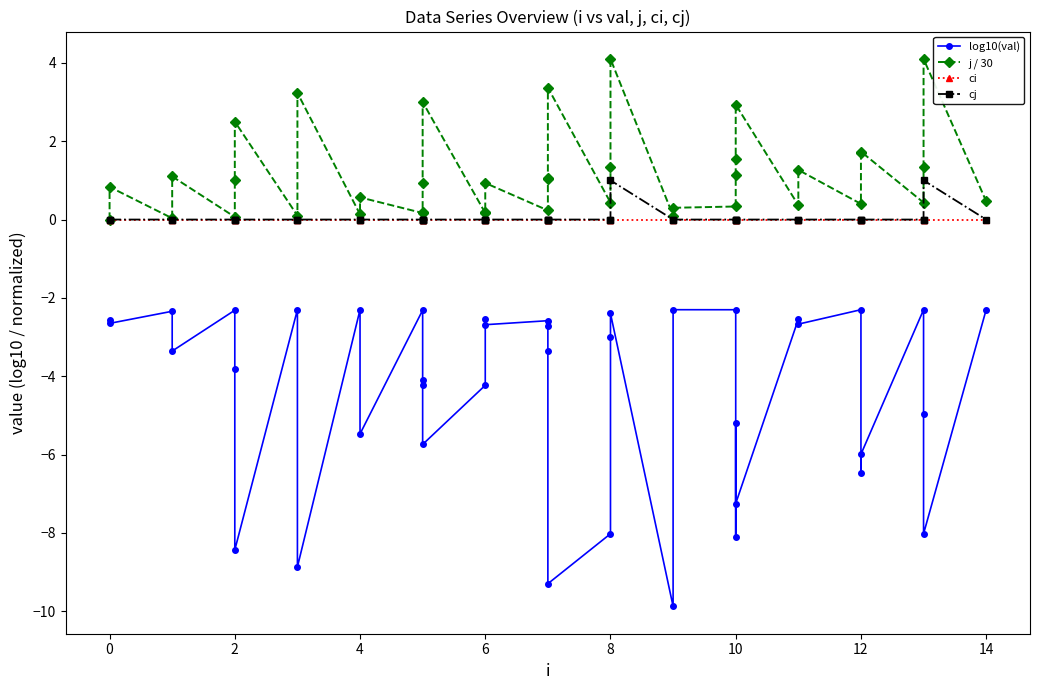

How many interior local valleys does the log10(val) series have?

15